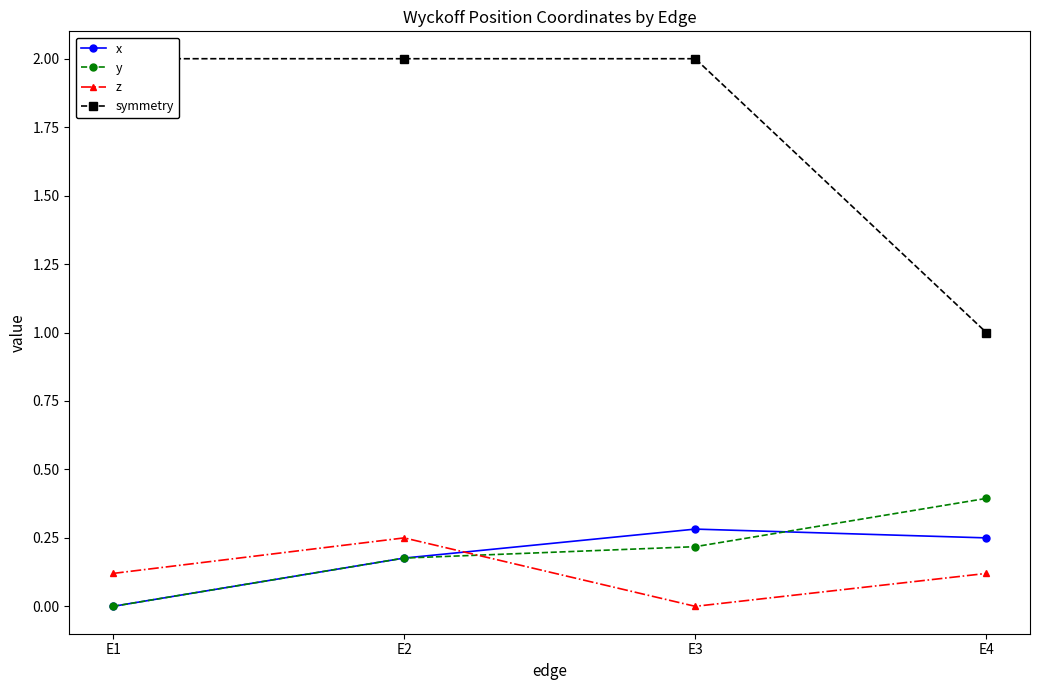

Where do y and x first cross each other?

E3 and E4